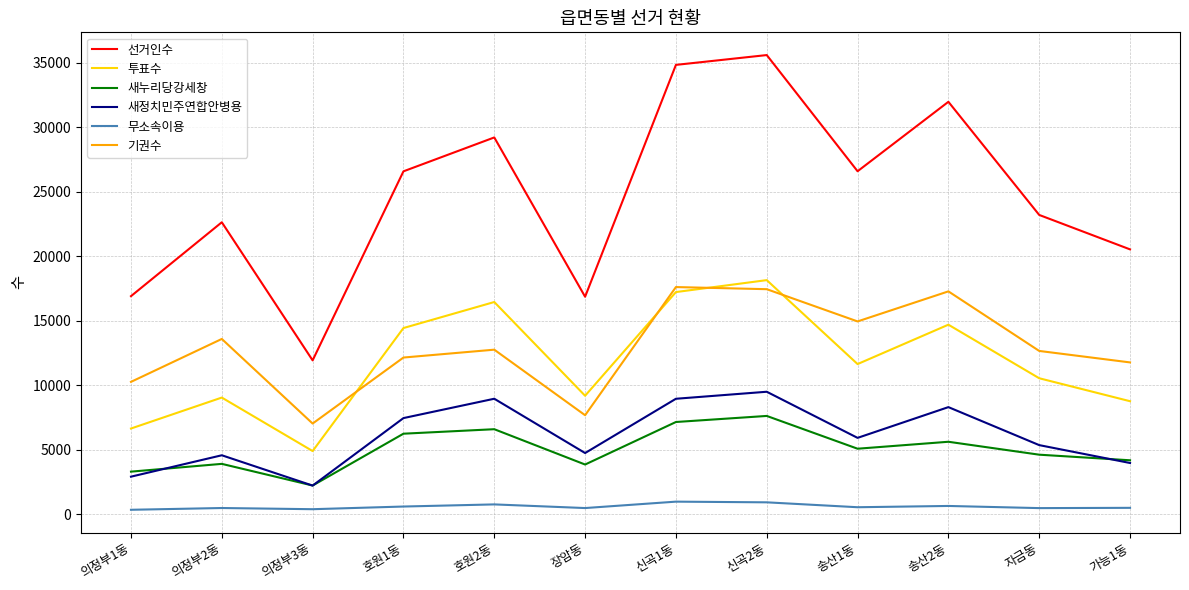

Which series has the largest range (max minus min)?

선거인수